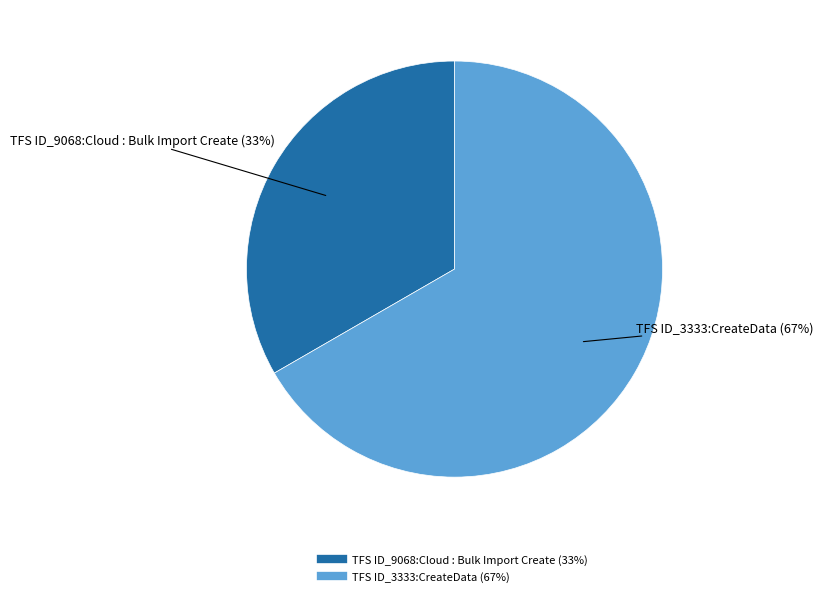

Count the number of slices in the pie.

2